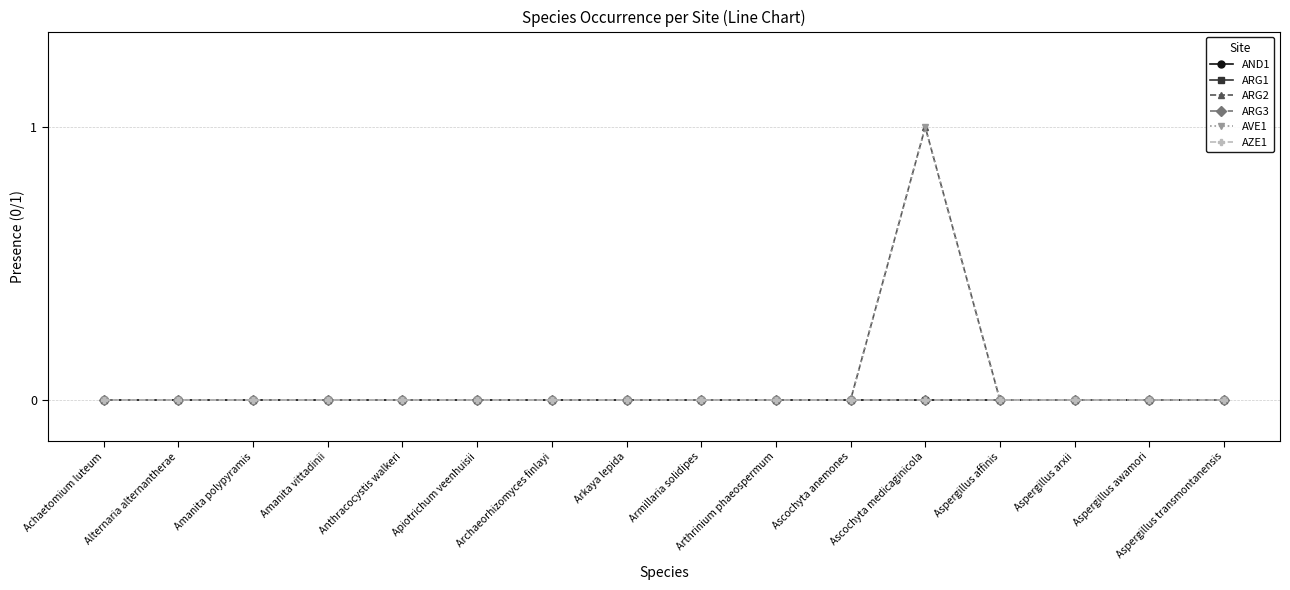

Does the chart have visible grid lines?

Yes